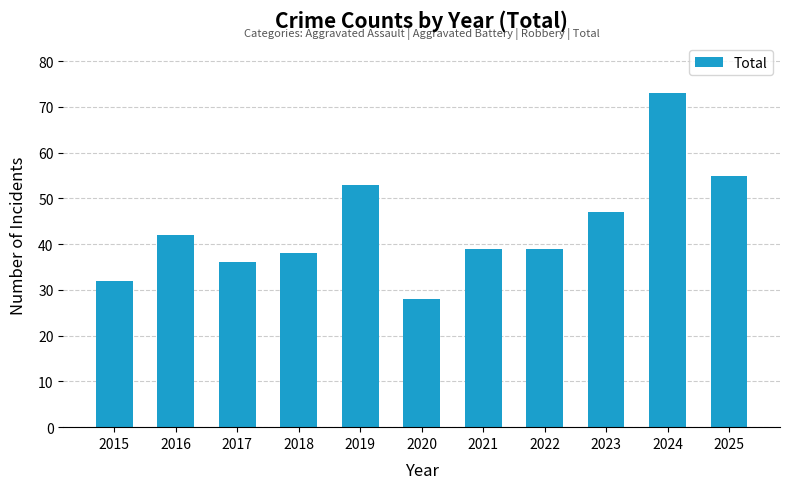

What is the value of the 1st bar from the left?

32